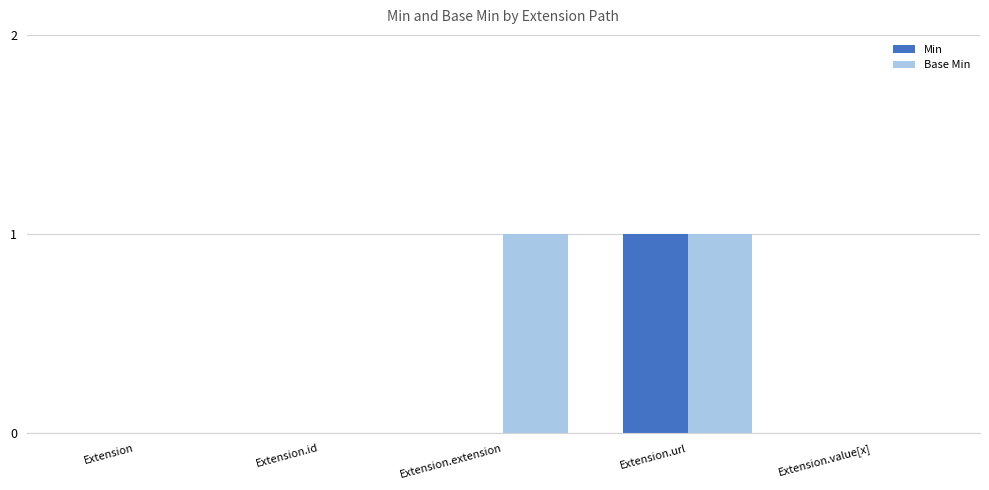

How many groups of bars are there?

5